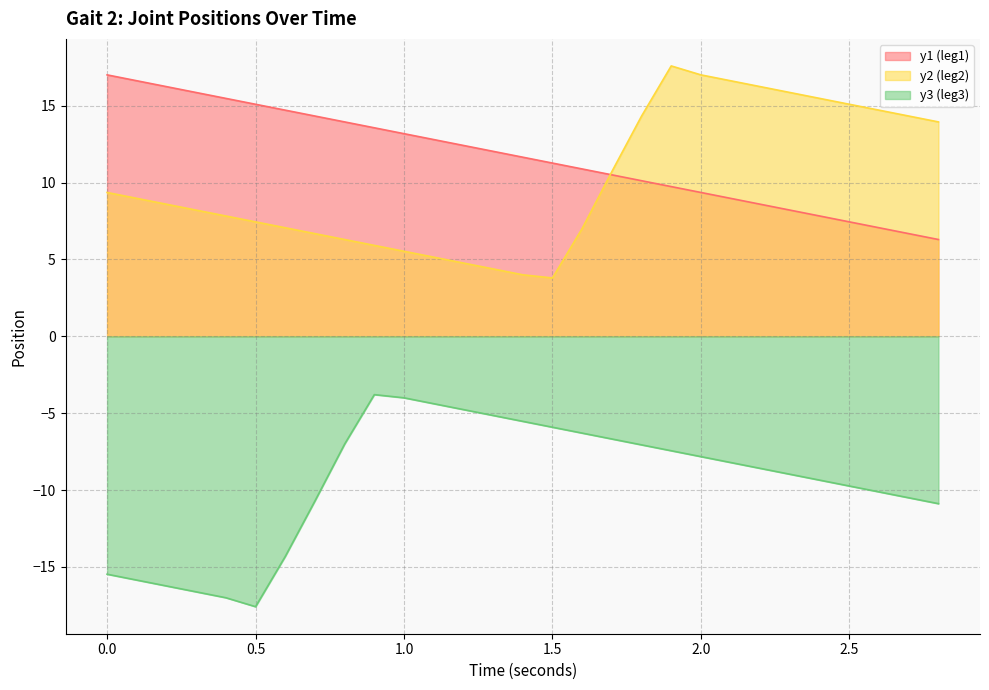

The y1 series shows 9.4 at 2.0. True or false?

True